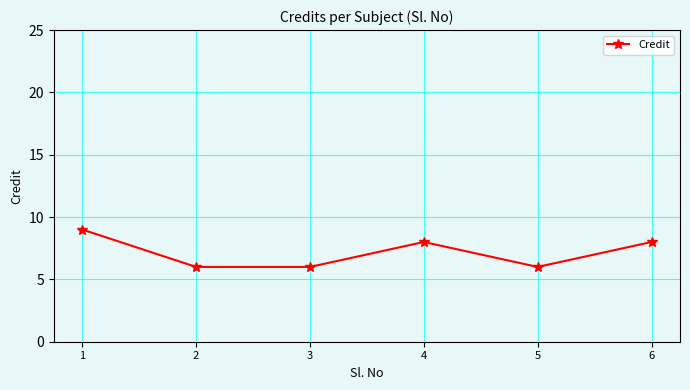

Reading left to right, list all the values displayed in this chart.

1=9	2=6	3=6	4=8	5=6	6=8